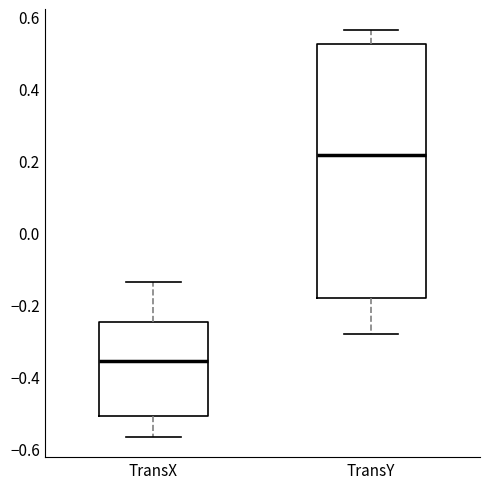

Which box has the highest median line?

TransY